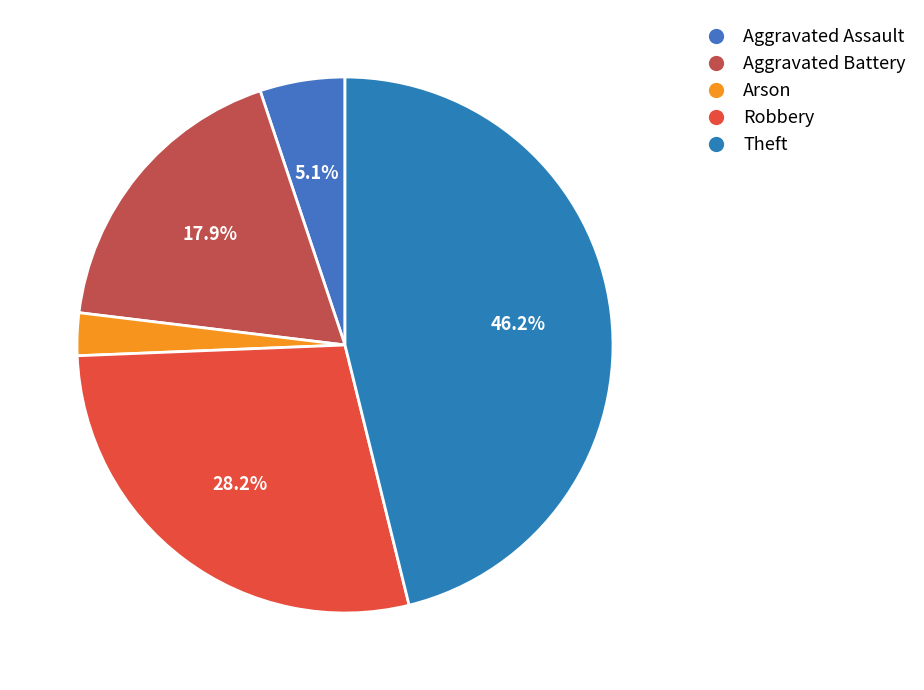

Is there a majority slice in this chart?

No